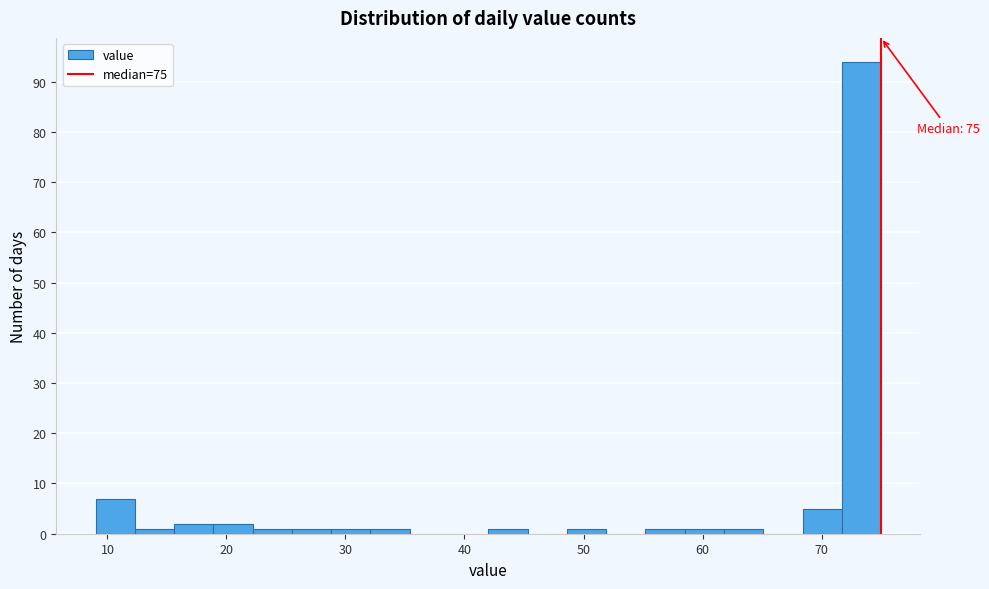

Read against the x-axis, roughly where is the centre of the tallest bar?

73